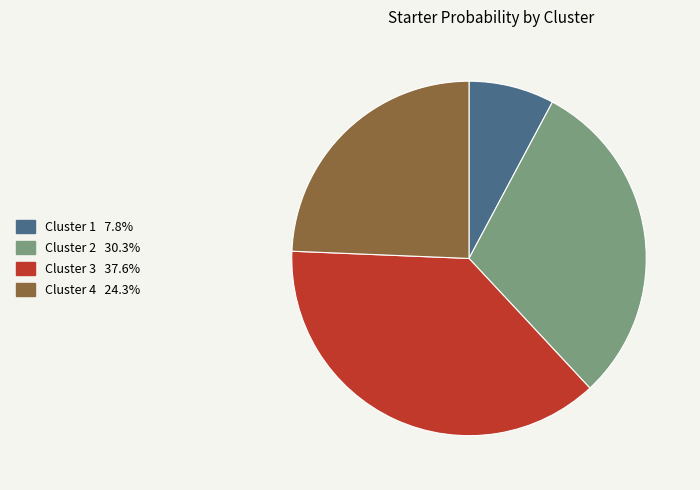

Between Cluster 3 and Cluster 2, which is larger?

Cluster 3